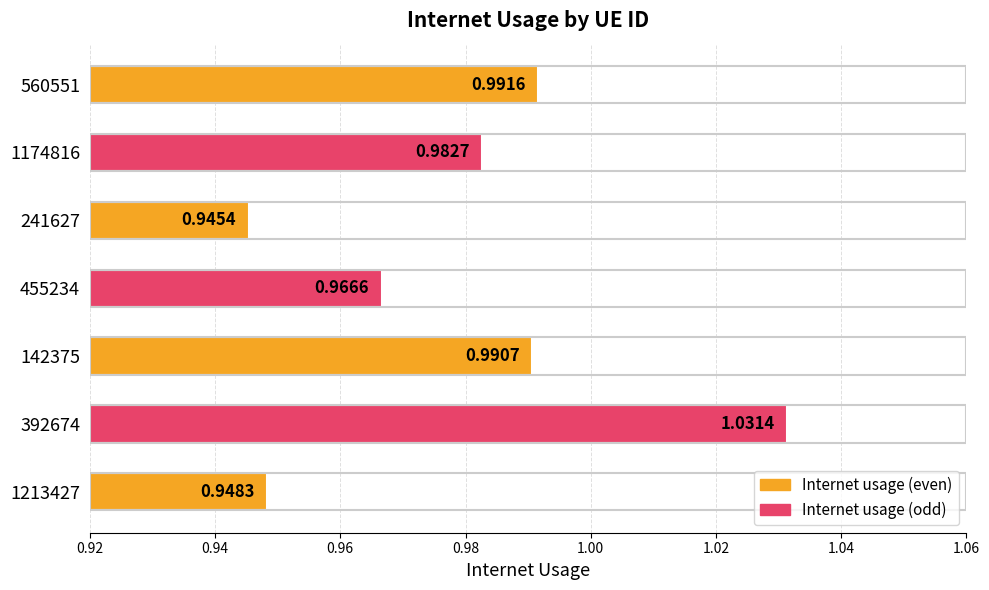

At which label is the value closest to 0?

241627